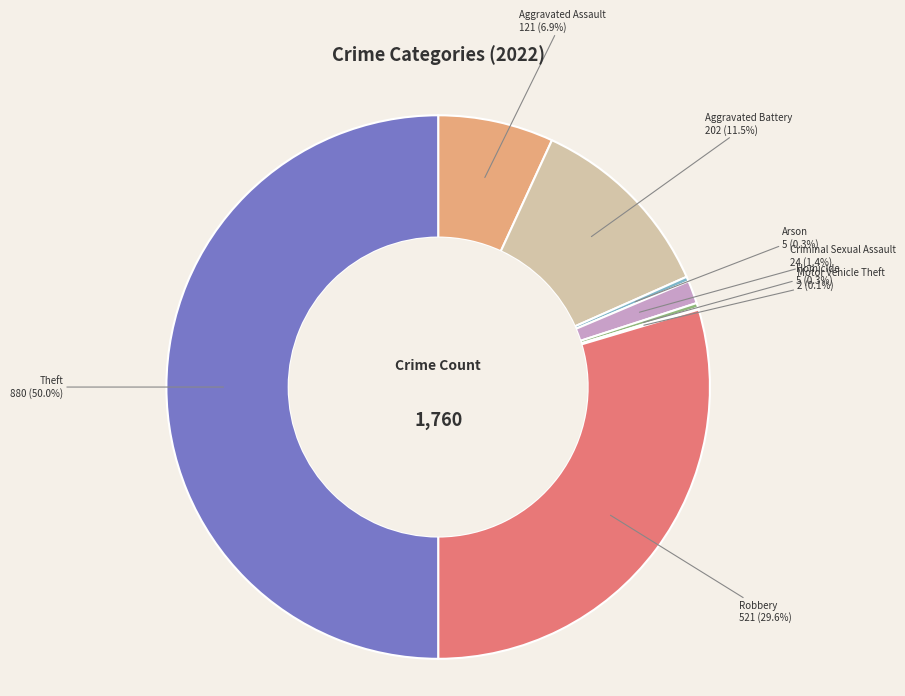

Combined, do Criminal Sexual Assault and Theft account for over 50%?

Yes